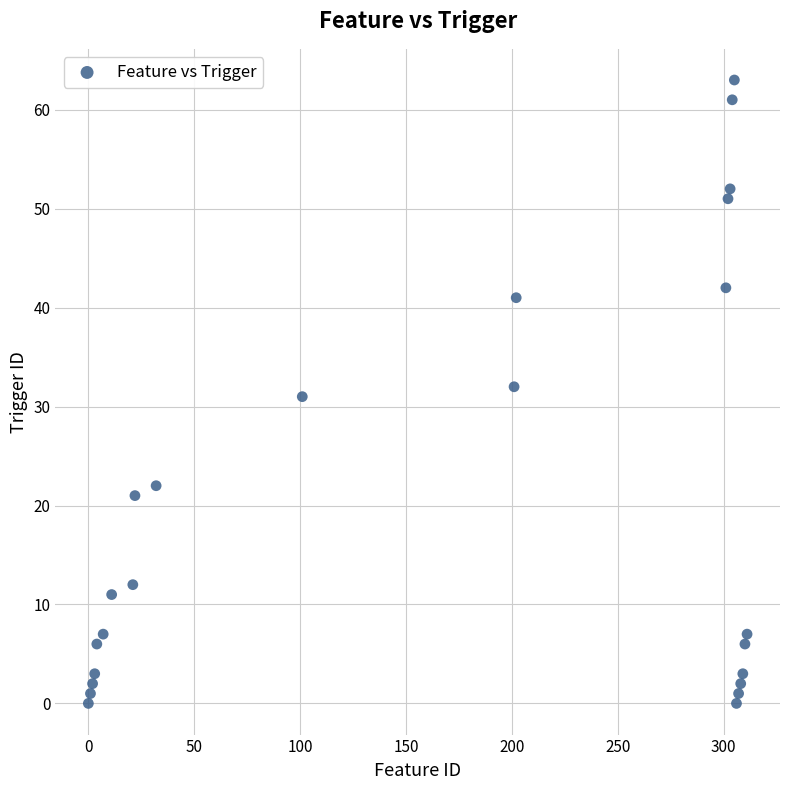

What is the range of Y values (max minus min)?

63